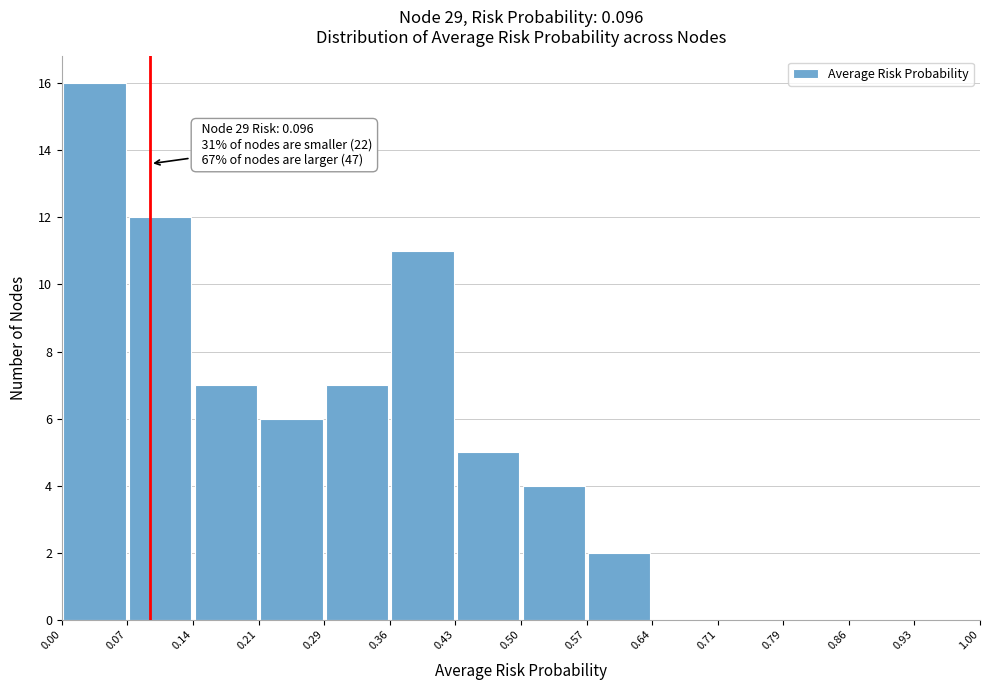

Which range on the x-axis has the tallest bar?

0.00 to 0.07